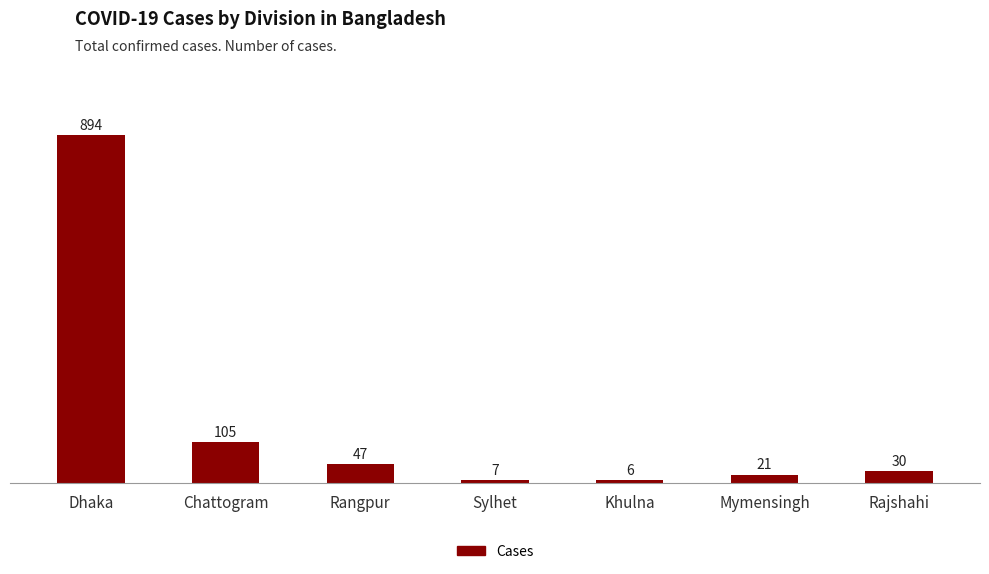

What is the value of the 2nd bar from the left?

105